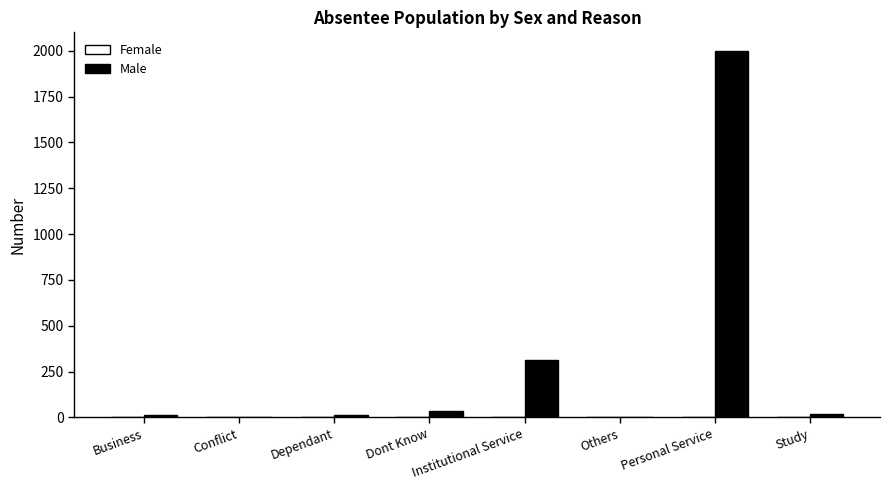

What is the sum of all Male values?

2402